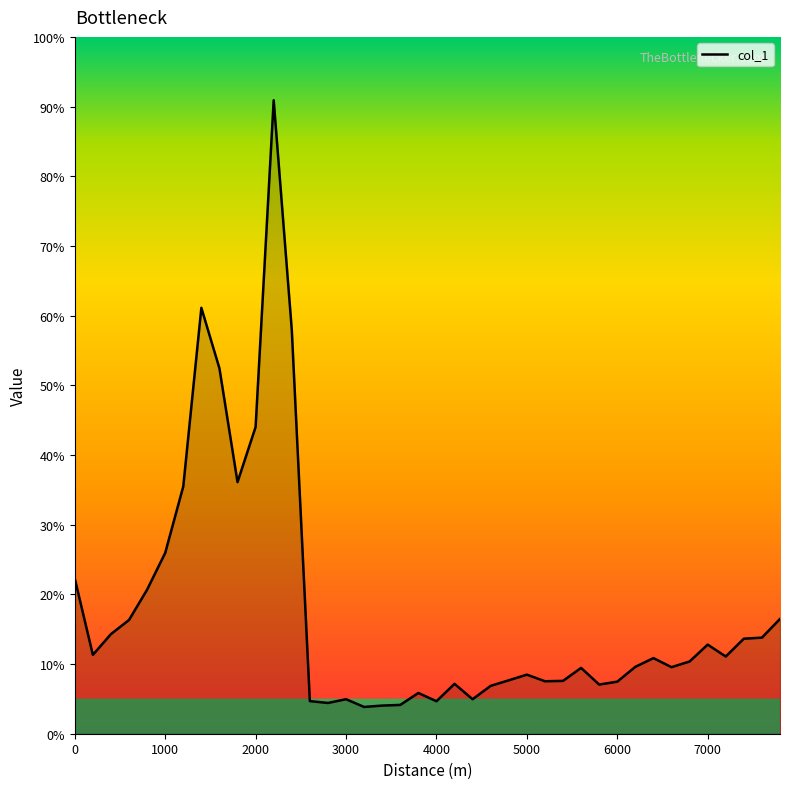

What is the smallest value displayed?

3.8